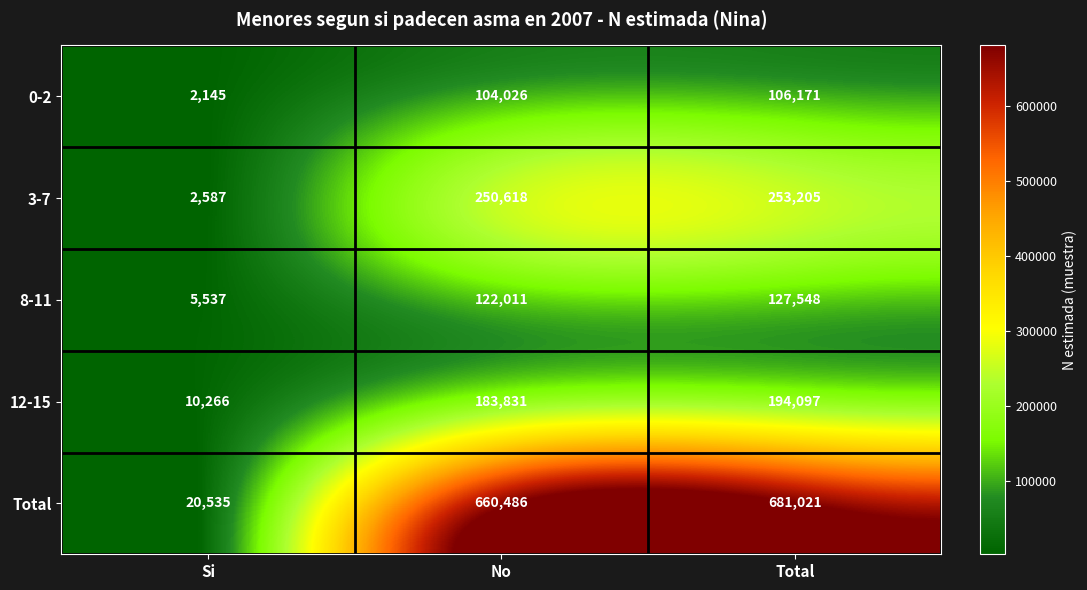

How many distinct data groups are displayed?

5